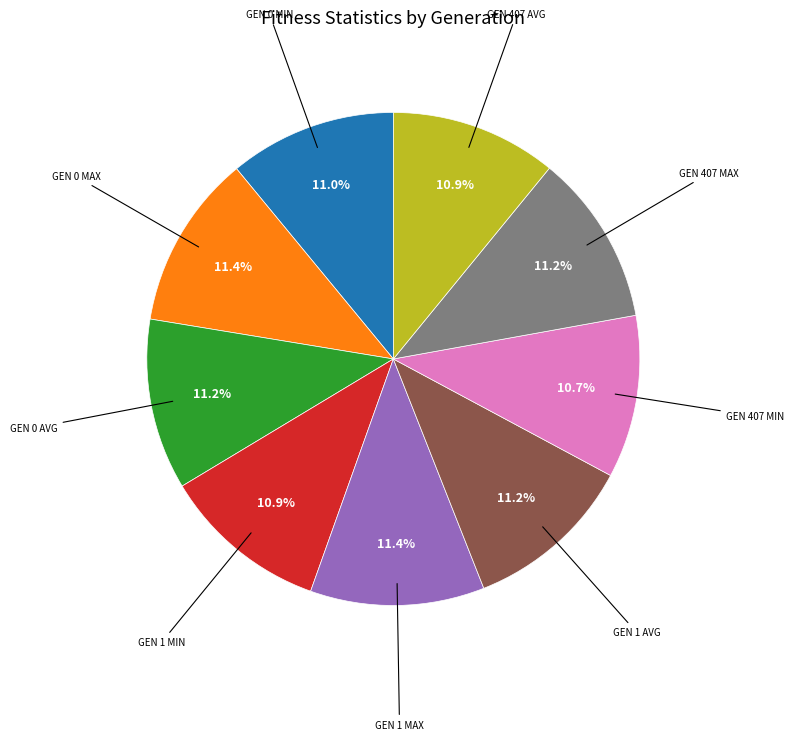

Is there a majority slice in this chart?

No